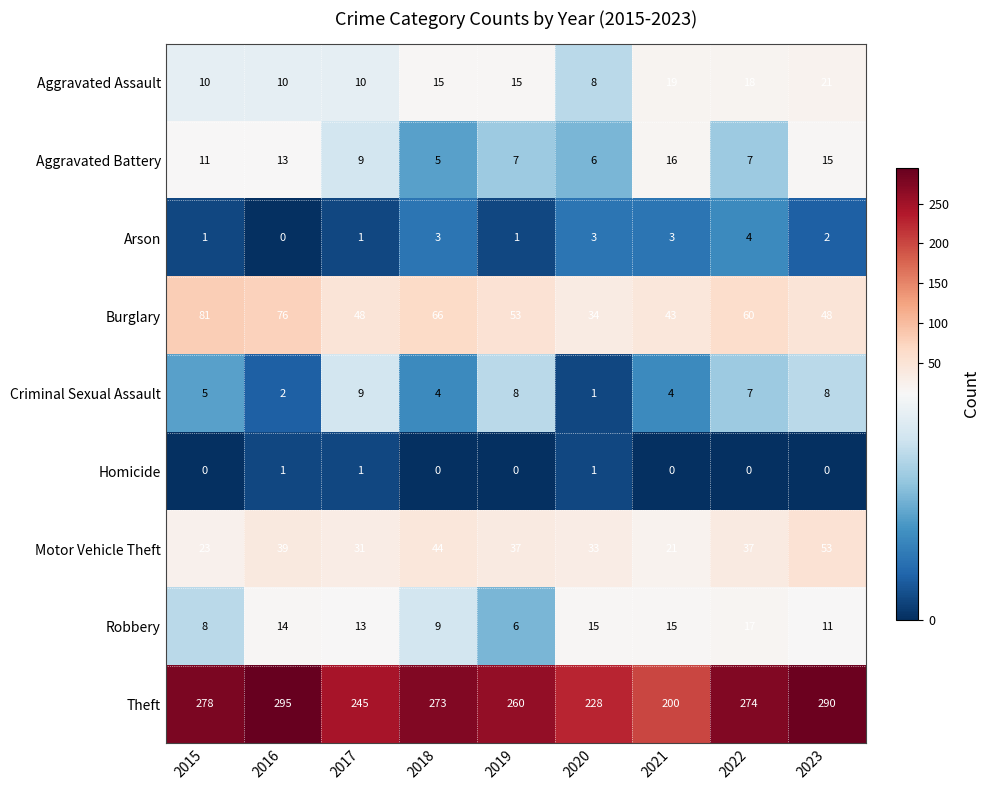

What is the average value of the Criminal Sexual Assault series?

5